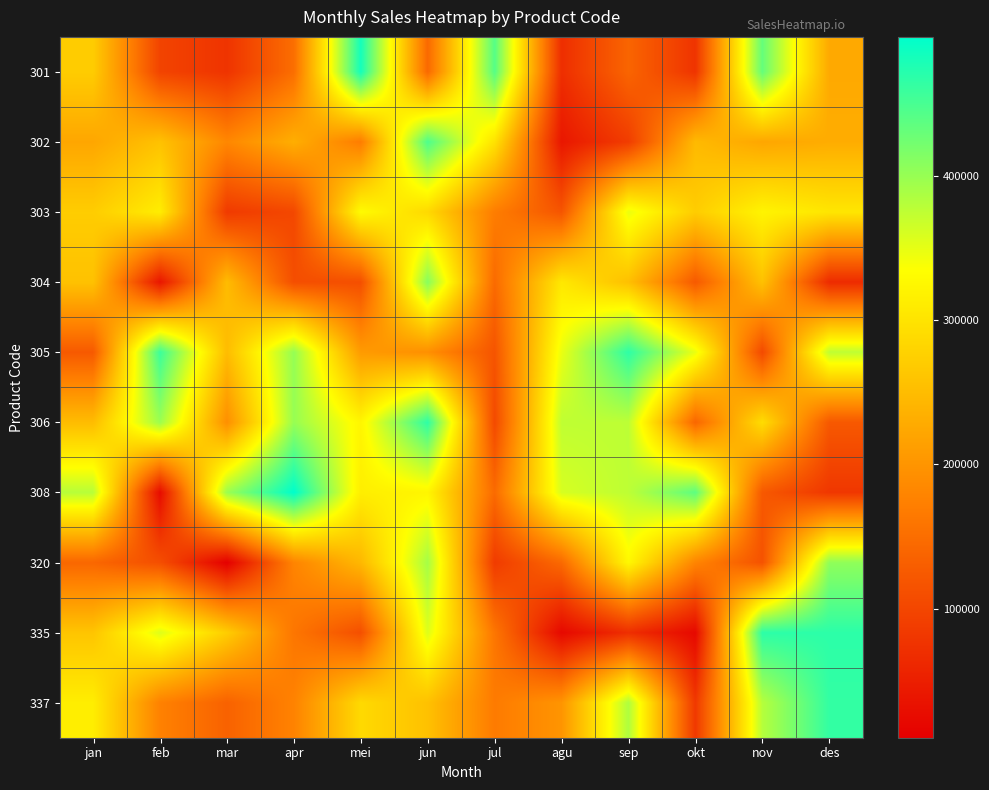

Reading left to right, what are all the values shown in this chart?

301: jan=270200	feb=97000	mar=77100	apr=150900	mei=483100	jun=144700	jul=441200	agu=70100	sep=139200	okt=77100	nov=432200	des=226300
302: jan=222500	feb=257200	mar=182900	apr=232300	mei=169500	jun=446100	jul=298200	agu=40400	sep=88300	okt=246900	nov=222500	des=230400
303: jan=270900	feb=312400	mar=85100	apr=102200	mei=330200	jun=286500	jul=169800	agu=119100	sep=346900	okt=270900	nov=320700	des=303100
304: jan=257100	feb=39000	mar=249500	apr=110300	mei=111300	jun=409700	jul=146500	agu=305500	sep=254700	okt=124700	nov=257100	des=66100
305: jan=124700	feb=458100	mar=250300	apr=401400	mei=208200	jun=193400	jul=118400	agu=347300	sep=466300	okt=347400	nov=104800	des=374600
306: jan=250300	feb=397500	mar=193400	apr=400200	mei=323100	jun=466300	jul=105000	agu=374600	sep=376000	okt=141100	nov=291400	des=123600
308: jan=380000	feb=25800	mar=397600	apr=496300	mei=313500	jun=323100	jul=146800	agu=359600	sep=376000	okt=437000	nov=123600	des=81200
320: jan=141700	feb=110700	mar=10600	apr=179300	mei=244800	jun=390800	jul=86600	agu=144800	sep=325800	okt=179300	nov=115500	des=404900
335: jan=260700	feb=355500	mar=271400	apr=160800	mei=111400	jun=355500	jul=160800	agu=22300	sep=70100	okt=22300	nov=467800	des=467800
337: jan=312900	feb=175400	mar=135500	apr=177100	mei=287000	jun=256300	jul=166800	agu=200100	sep=384900	okt=83300	nov=380900	des=463800